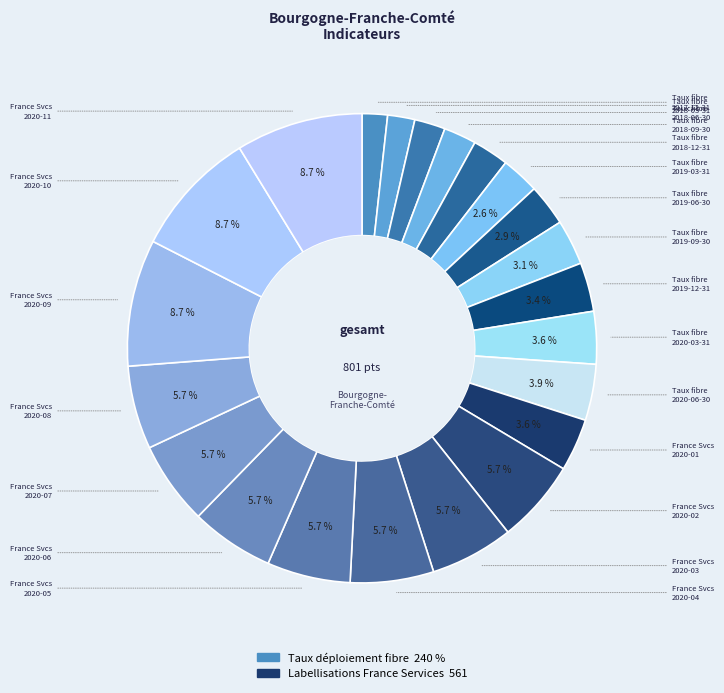

To the nearest percent, what is the difference between the largest and smallest slice percentages?

7%